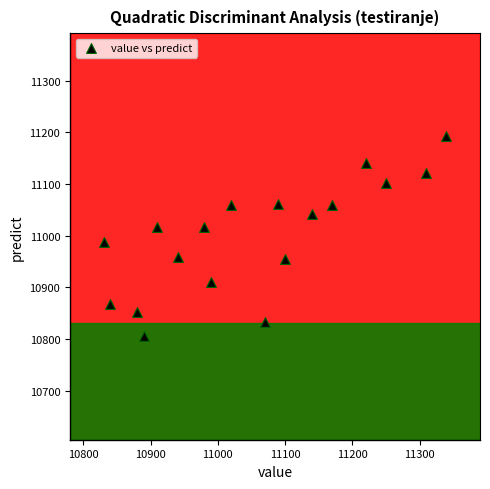

What is the range of Y values (max minus min)?

387.0